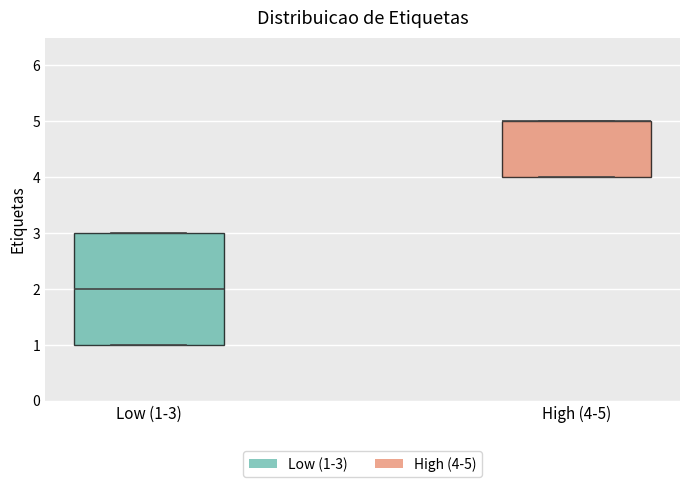

Where does the median line of the box for Low (1-3) sit on the y-axis? The values are not printed on the chart, so give them approximately, as read against the axis.

2